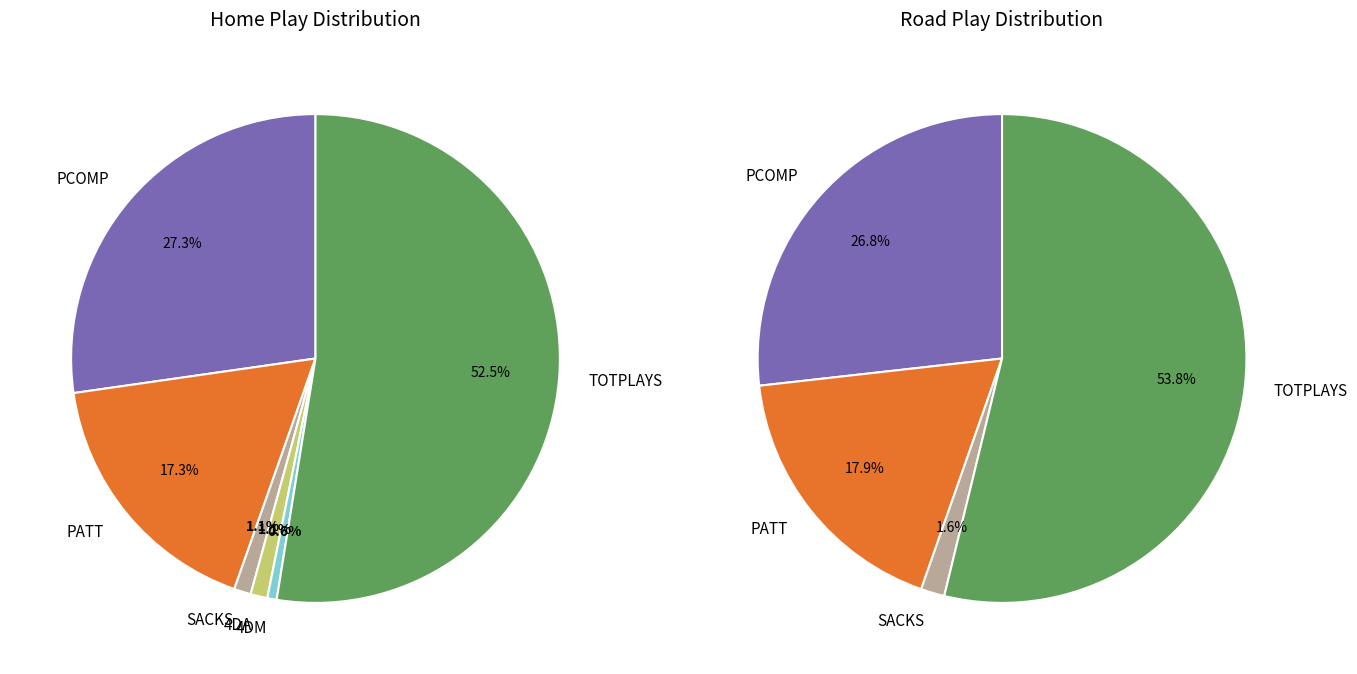

Count the number of slices in the pie.

6